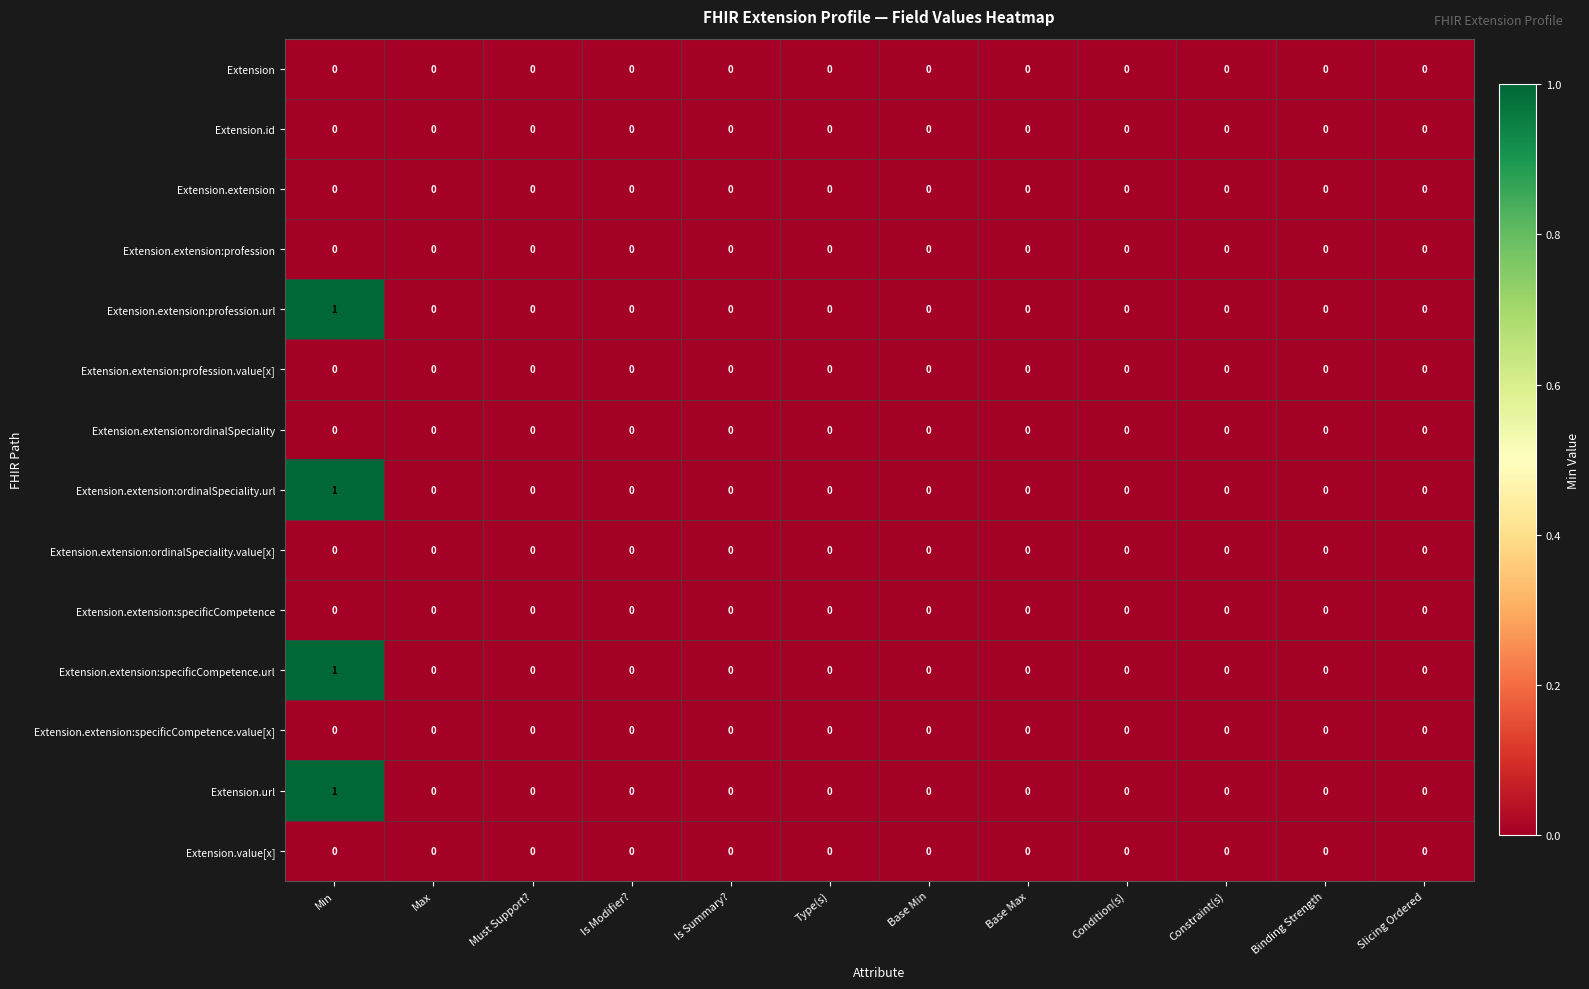

Which label corresponds to the largest value in the chart?

Min